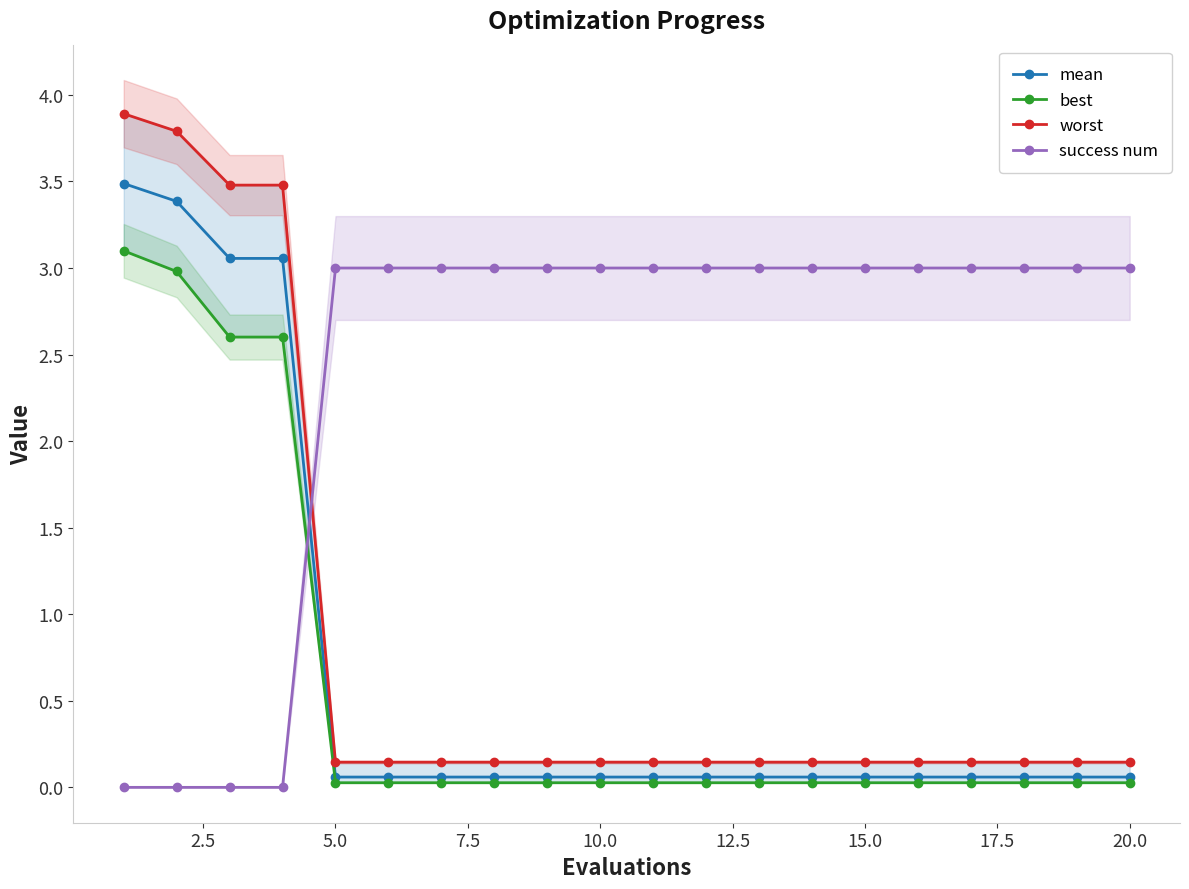

Count the success num values in the range 3 to 4.

16